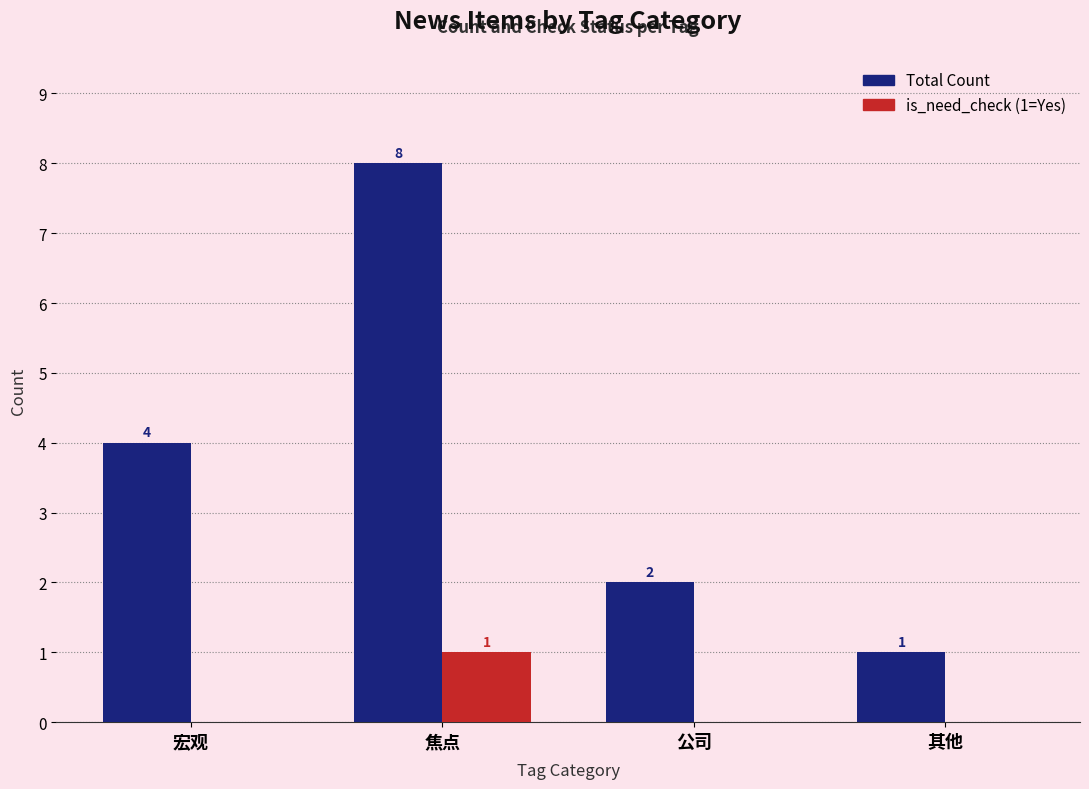

At which category is the sum across all series the highest?

焦点